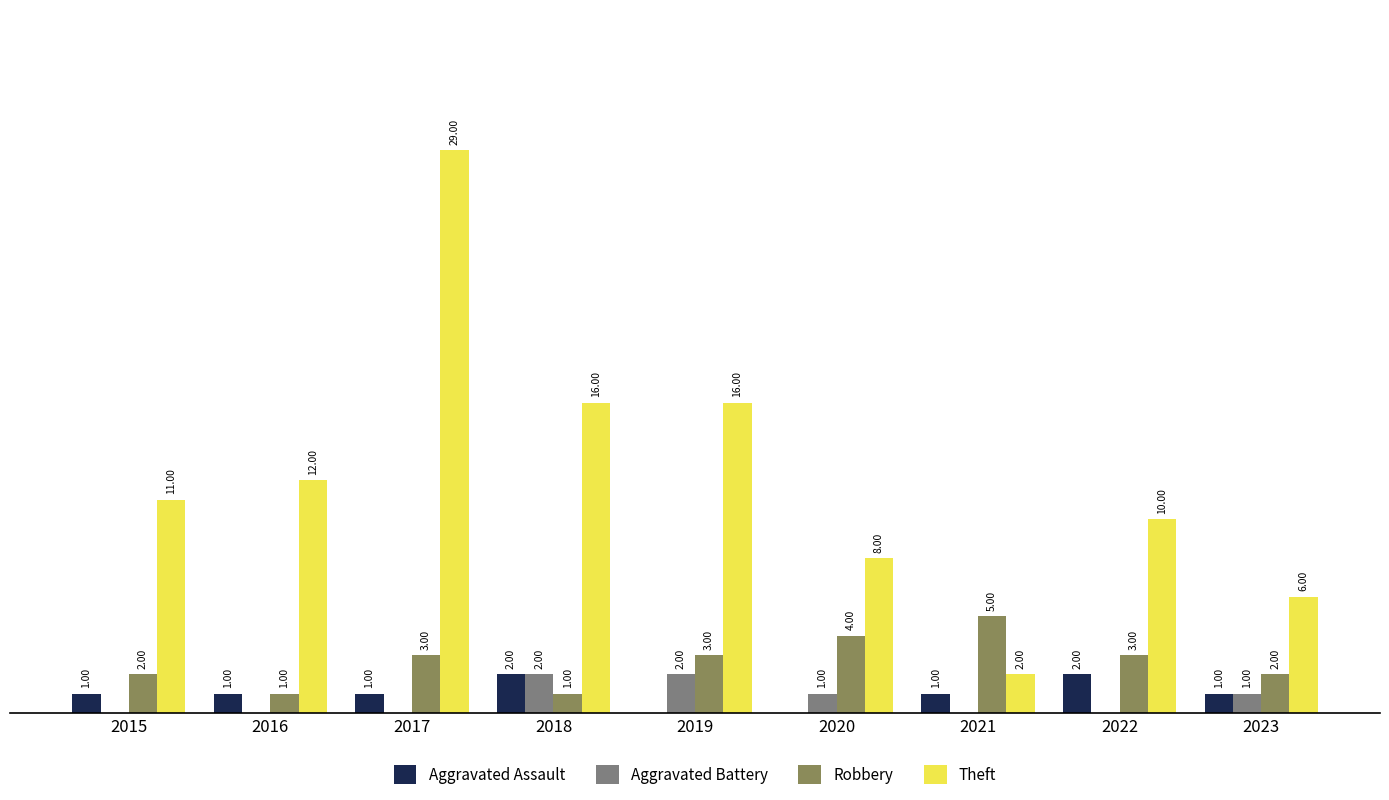

Which series changed the most between 2019 and 2020?

Theft